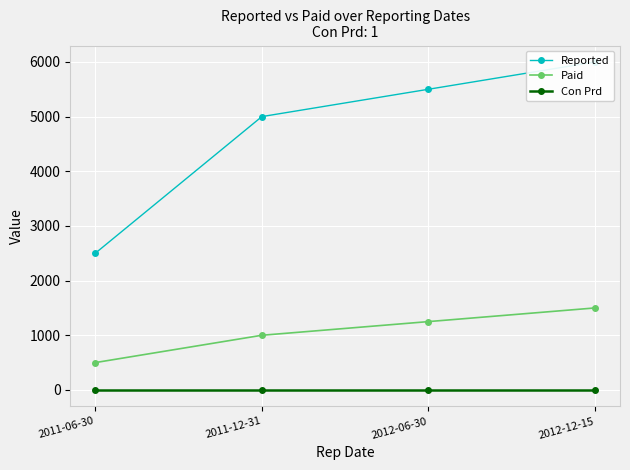

Between 2011-12-31 and 2012-12-15, which is larger?

2012-12-15